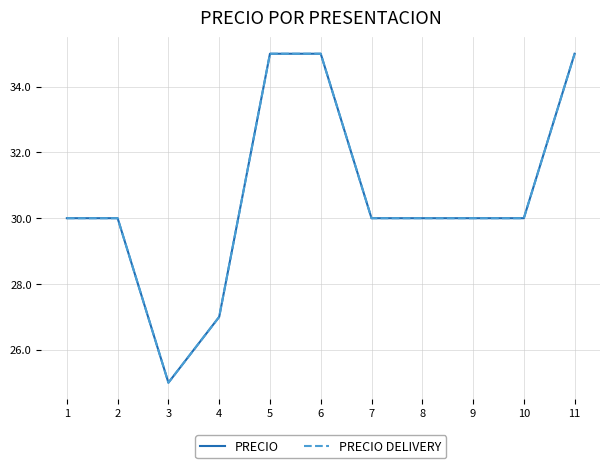

Is this an area chart (filled region under the line)?

No